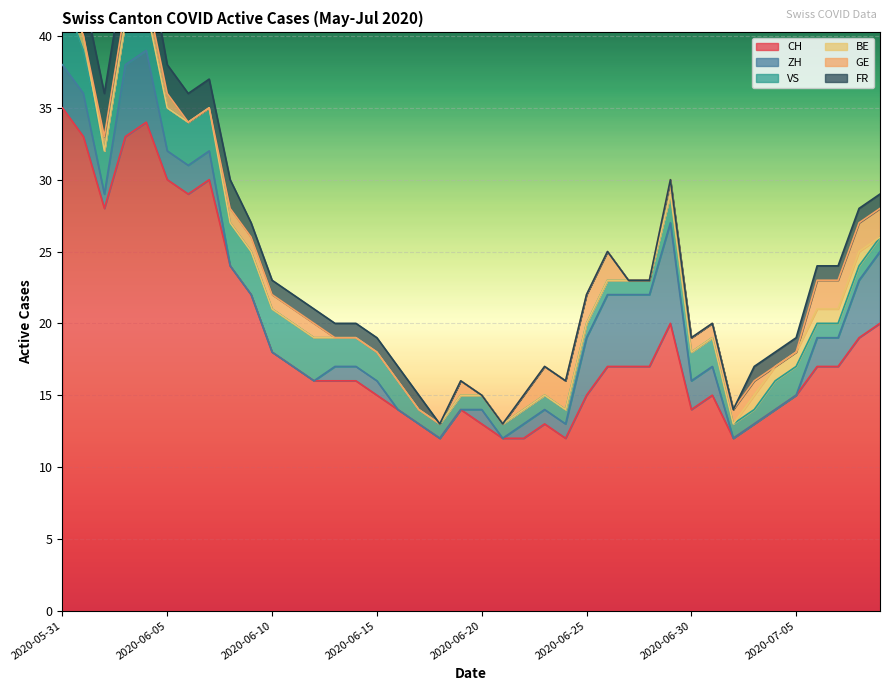

Which series has the largest range (max minus min)?

CH